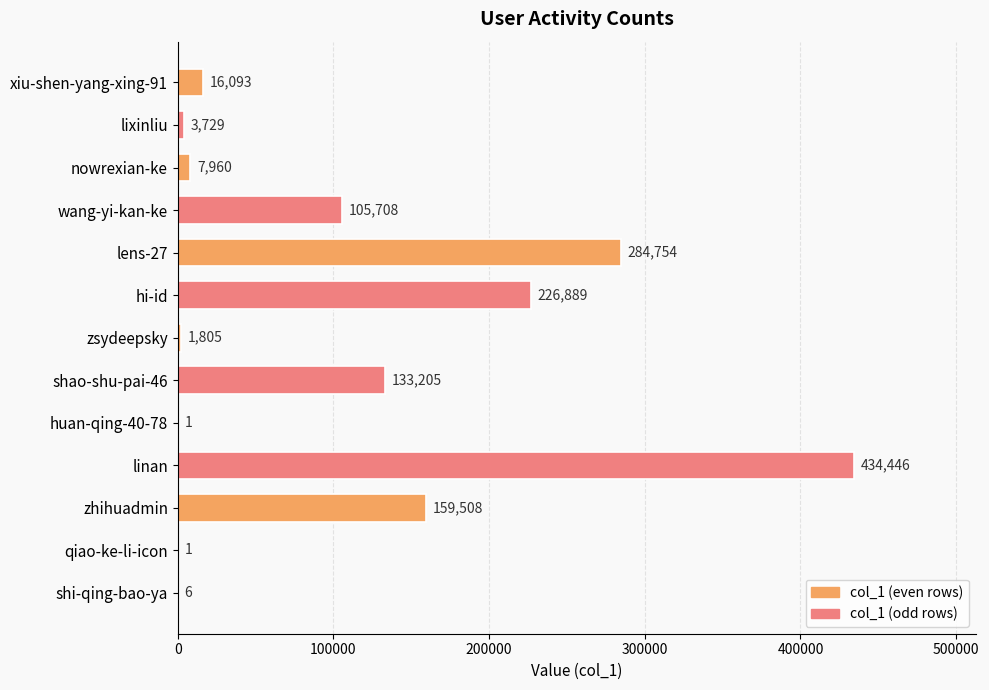

Which category has the highest value across all series?

linan